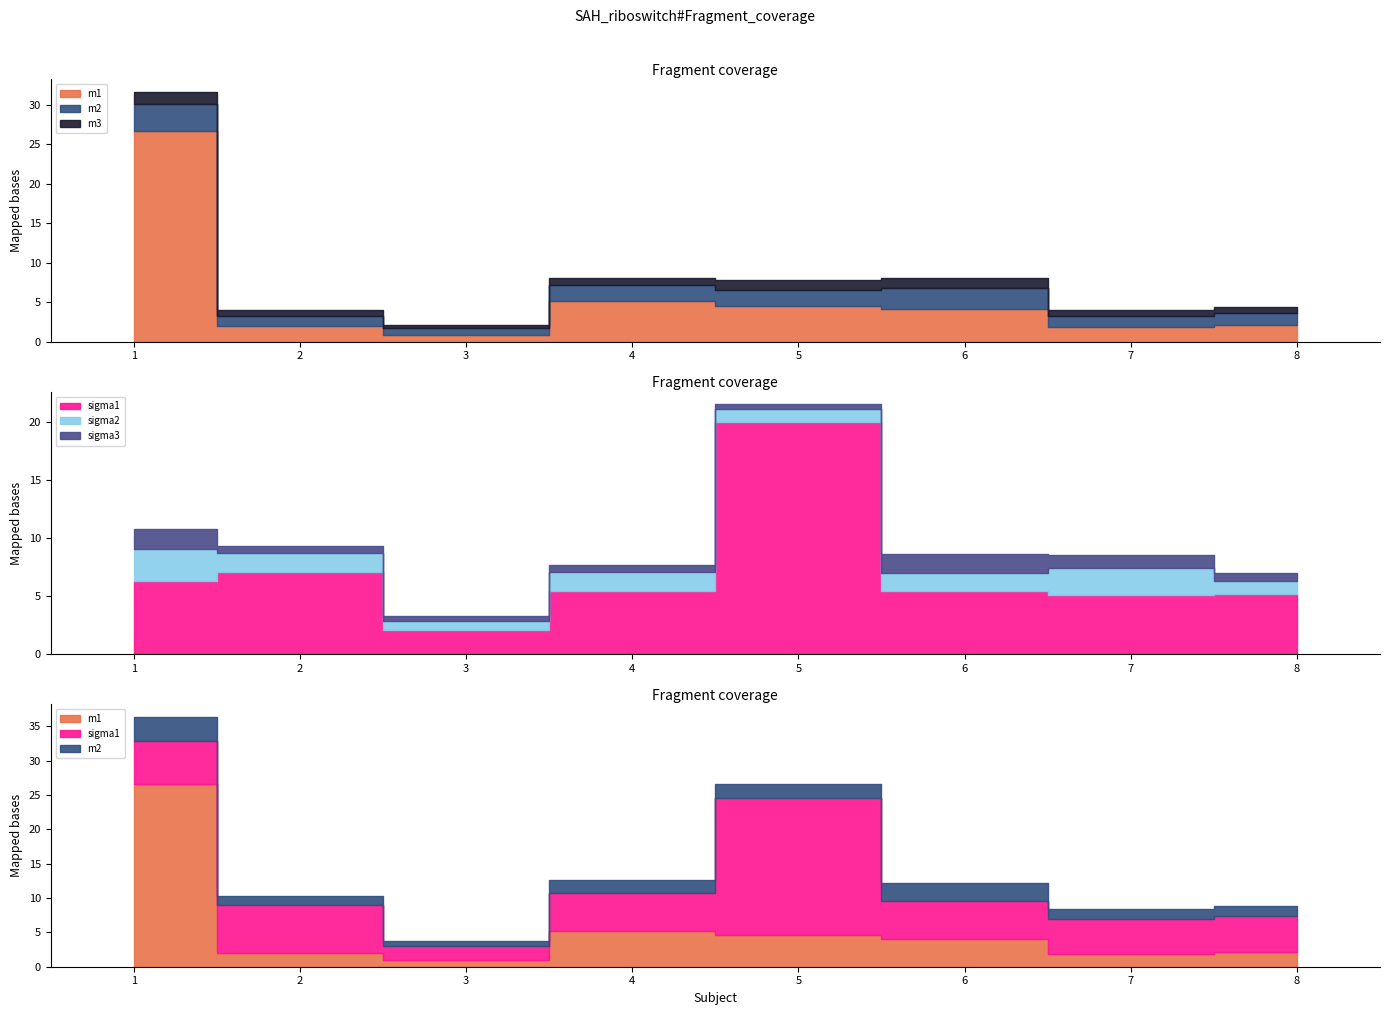

What are all the series names shown in the legend?

m1, m2, m3, sigma1, sigma2, sigma3